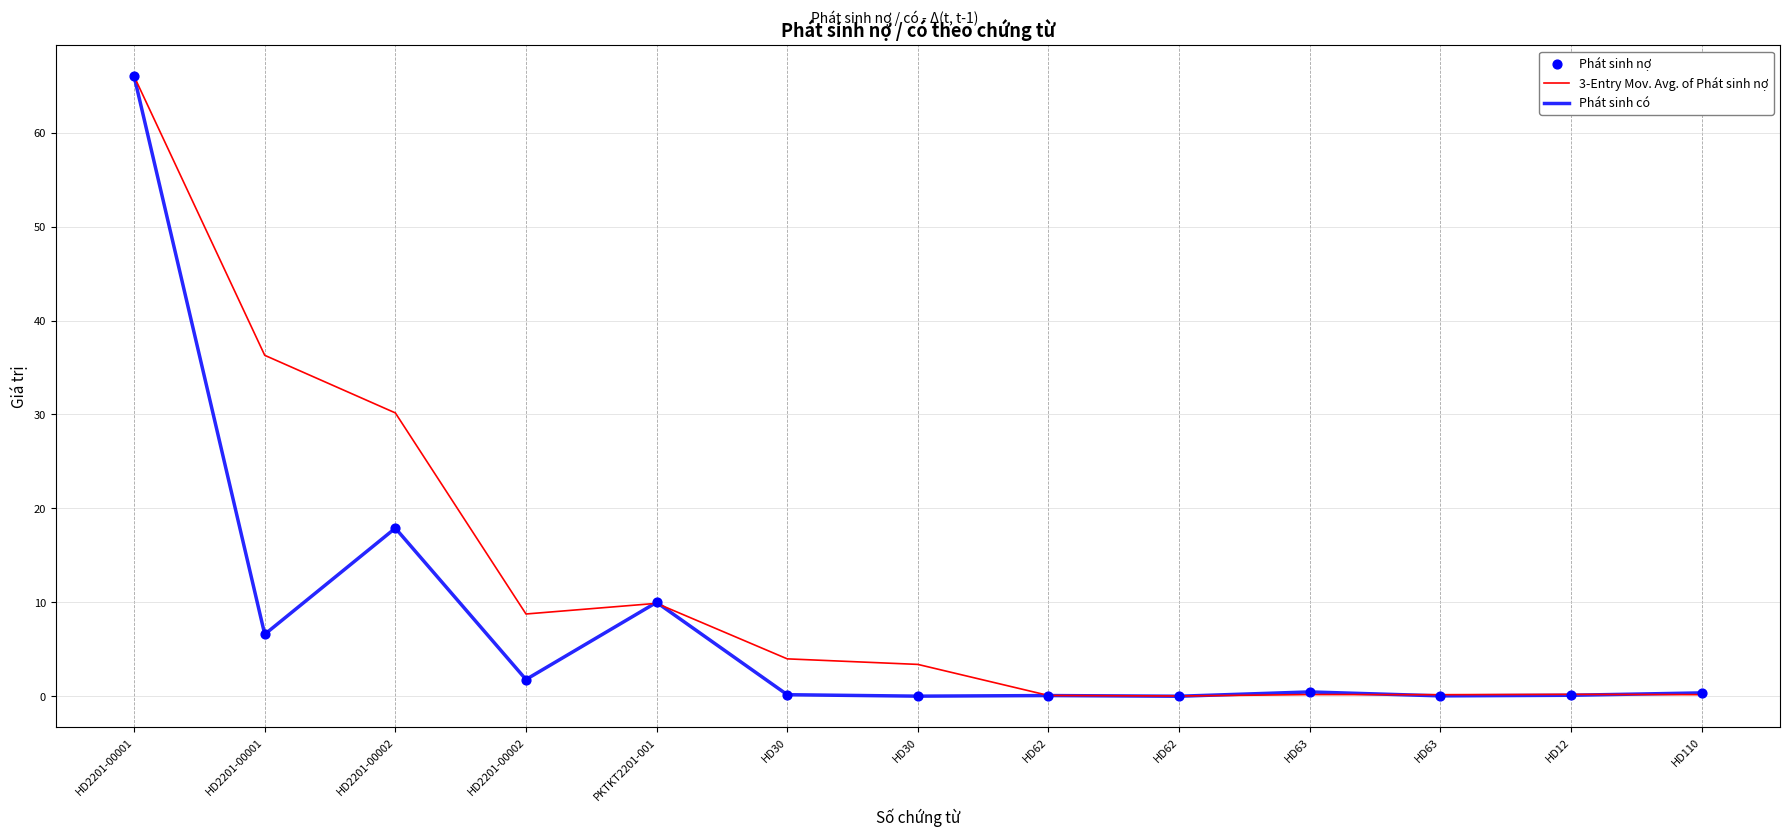

At how many categories does at least one series exceed 63?

1